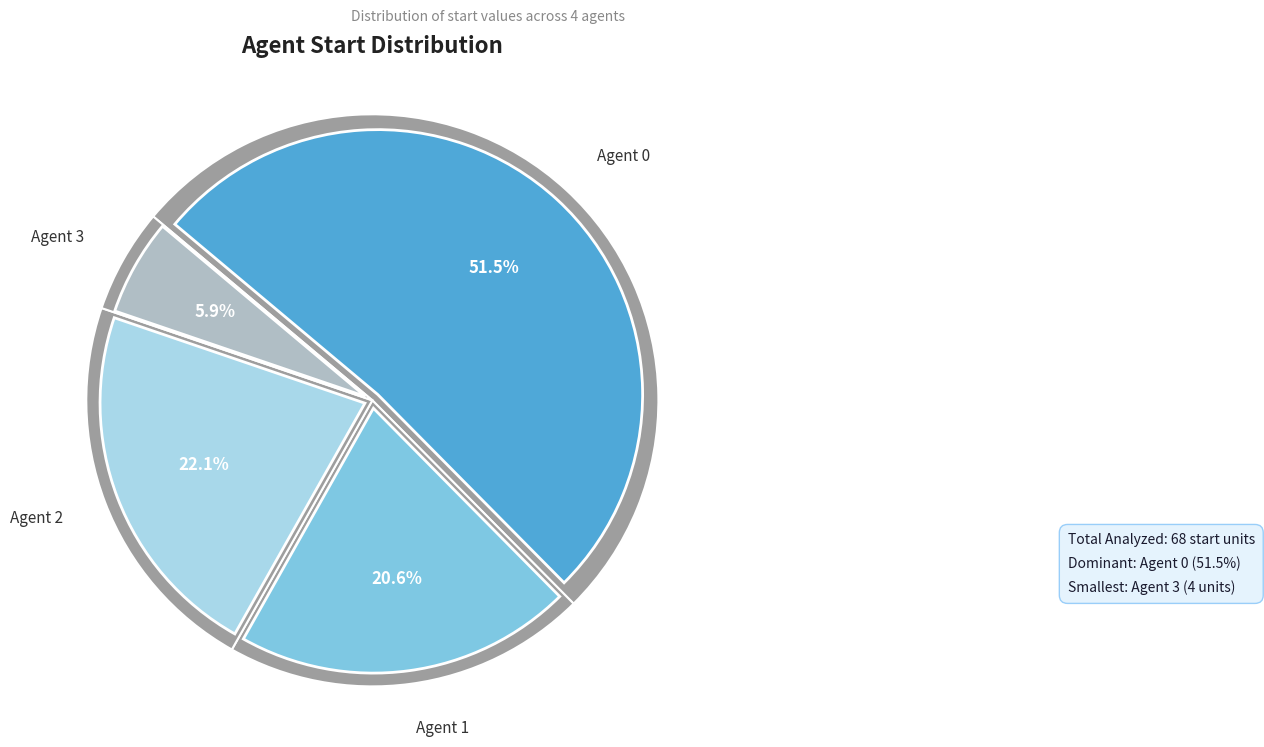

What is the change in value from 0 to 2?

-20